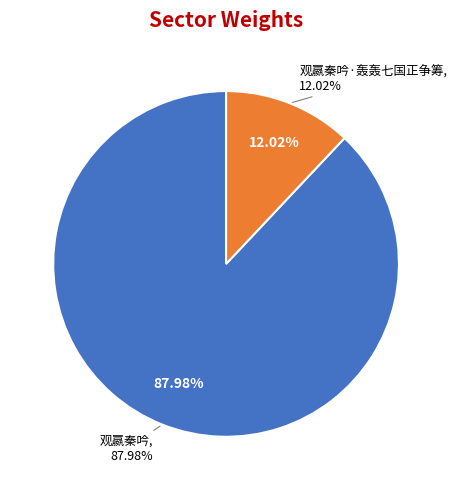

Rank the categories by value from highest to lowest.

观嬴秦吟, 观嬴秦吟·轰轰七国正争筹